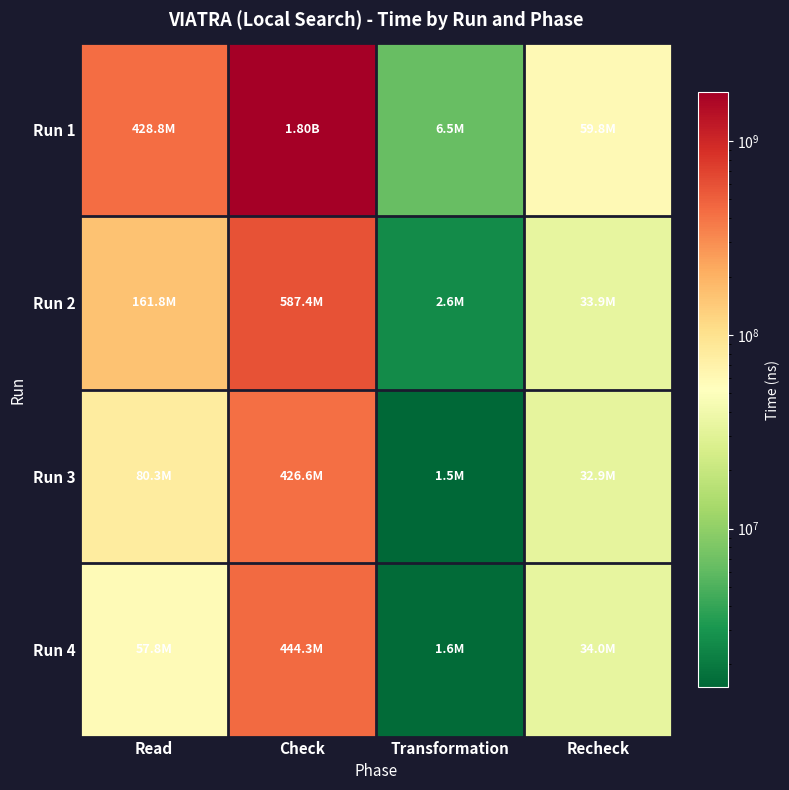

Rank the series at Recheck from highest to lowest value.

Run 1, Run 4, Run 2, Run 3